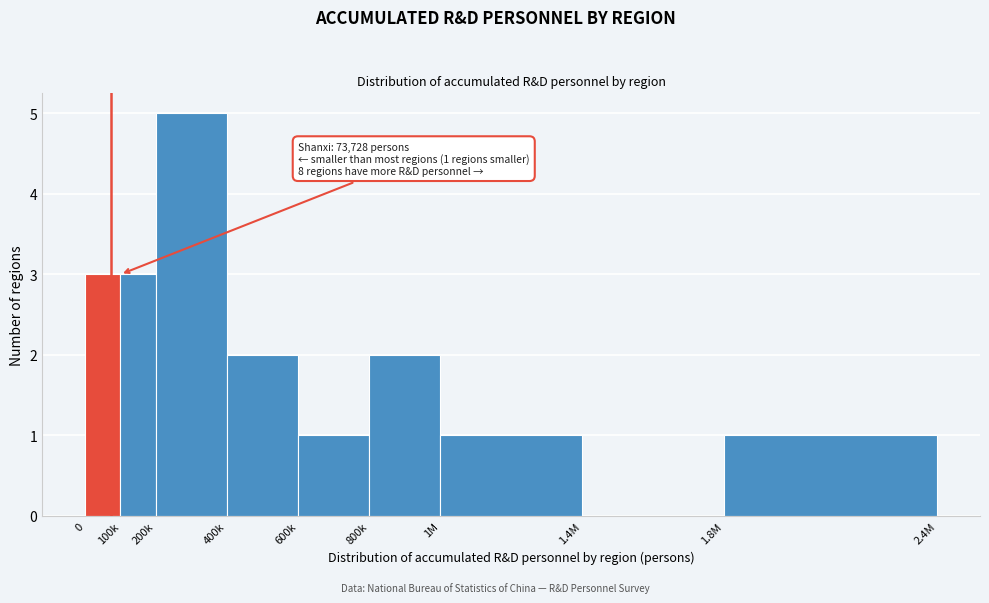

Reading left to right, extract all data points from this chart.

0=3	100k=3	200k=5	400k=2	600k=1	800k=2	1M=1	1.4M=0	1.8M=1